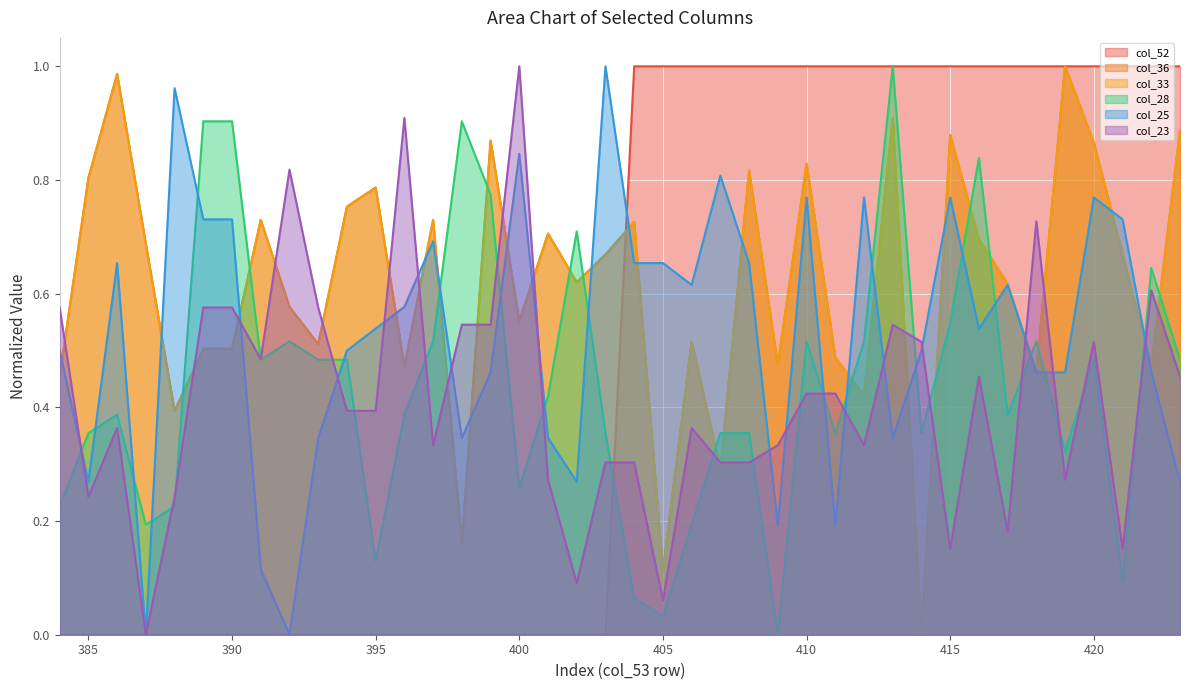

What is the difference between the col_33 values at 422 and 400?

0.1